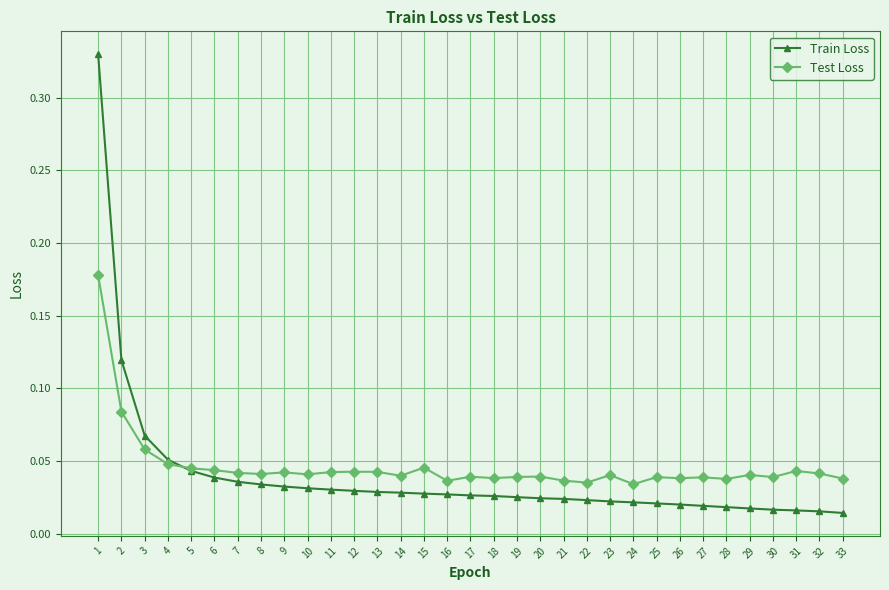

Is the value of Test Loss at 30 greater than the value of Train Loss at 17?

Yes